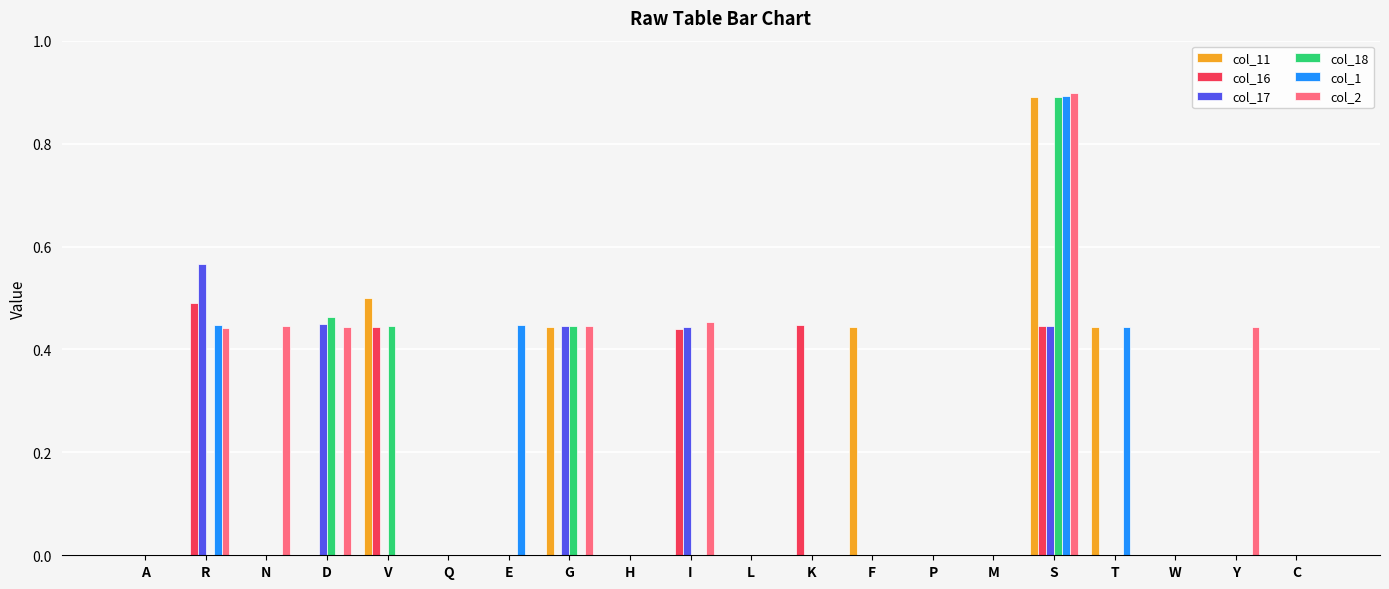

What is the greatest value displayed?

0.9